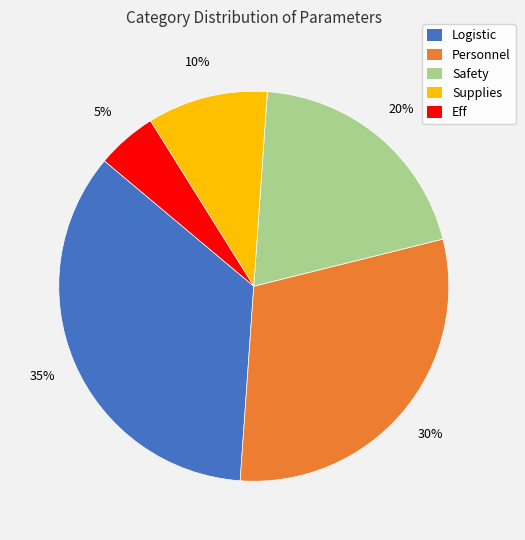

Is the sum of Personnel and Supplies greater than half?

No